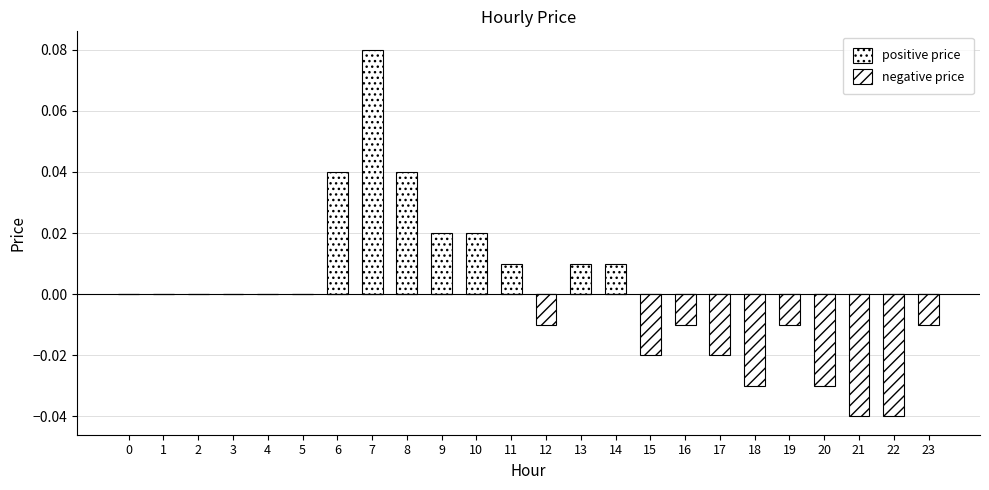

What are all the series names shown in the legend?

positive price, negative price